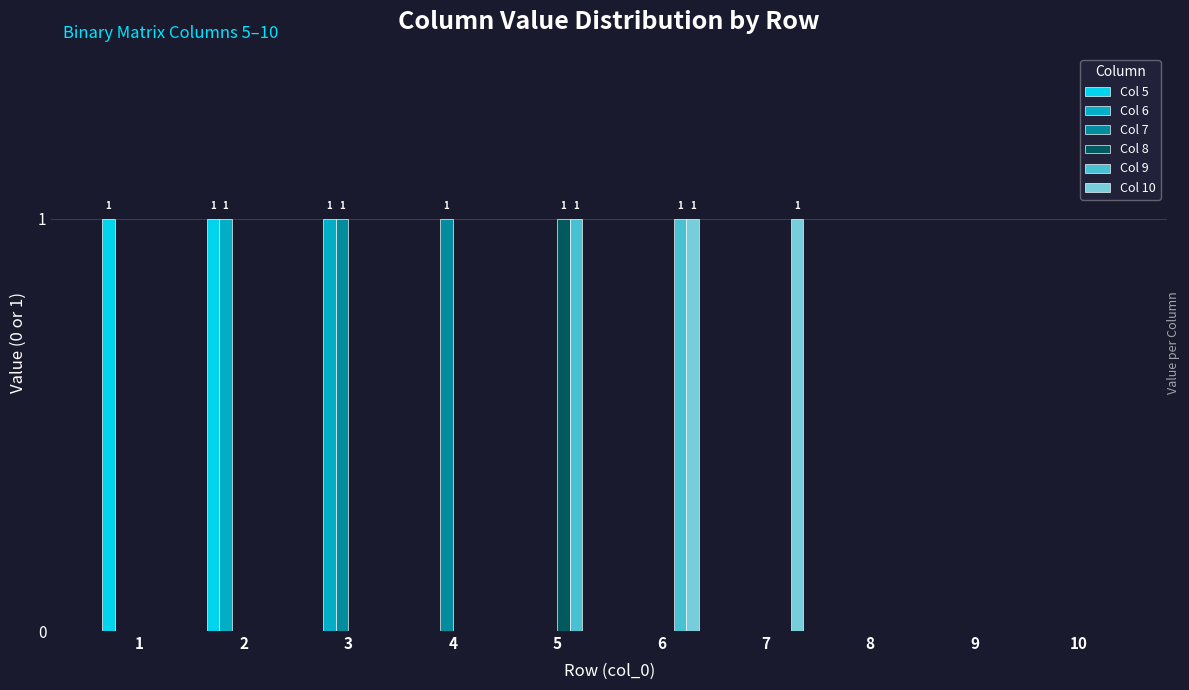

Is the value of Col 9 at 2 greater than the value of Col 10 at 7?

No